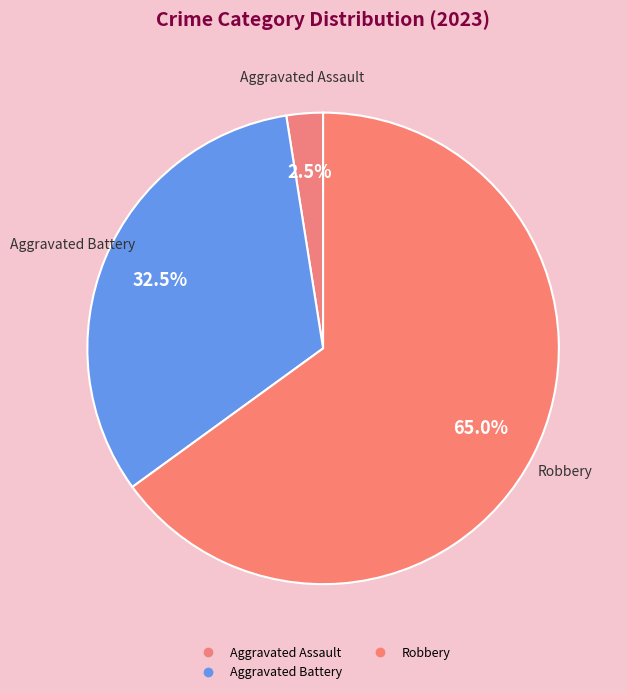

How many segments does this pie chart have?

3